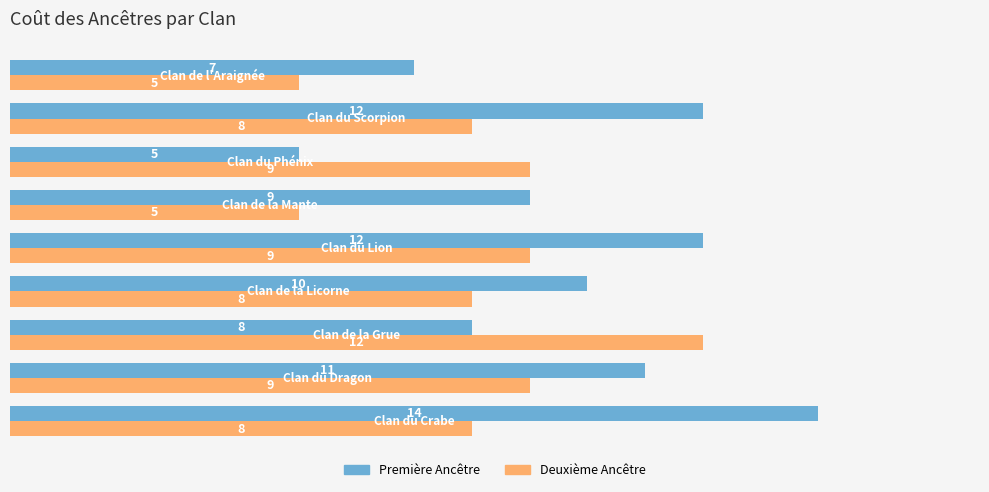

What is the highest value of the Deuxième Ancêtre series?

12